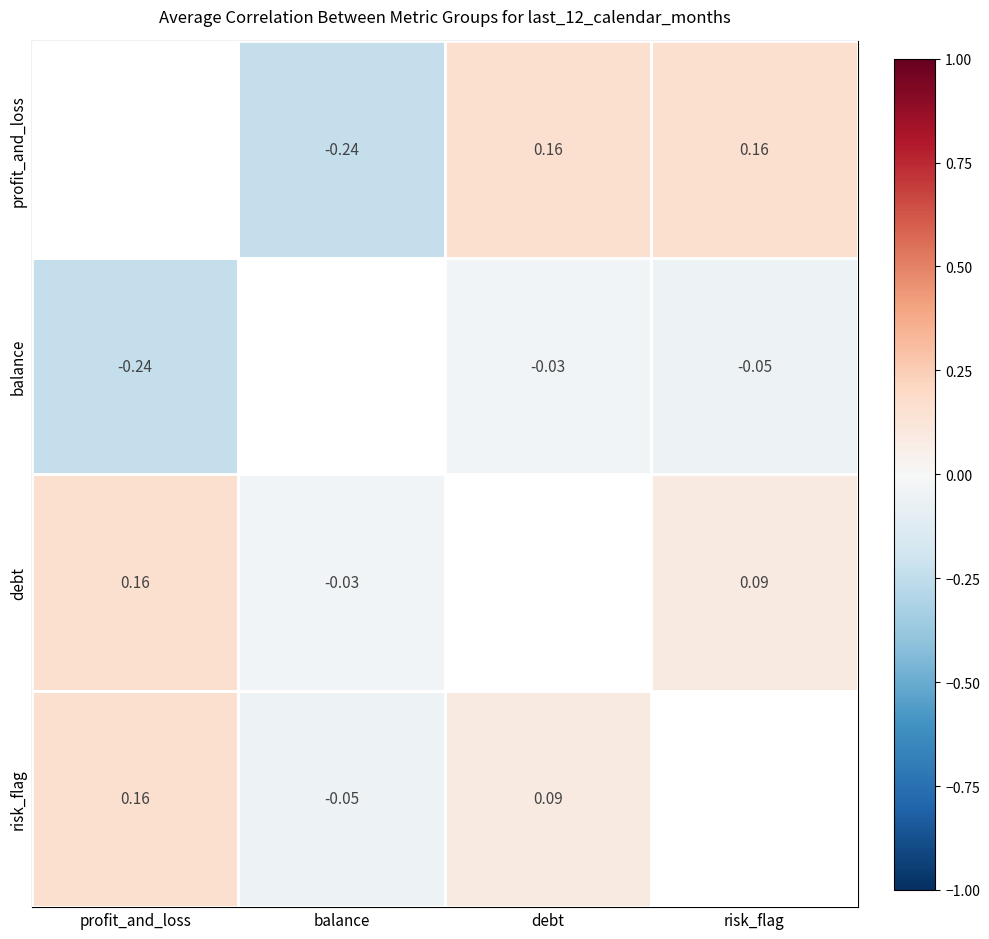

What is the approximate value of risk_flag at debt?

0.1